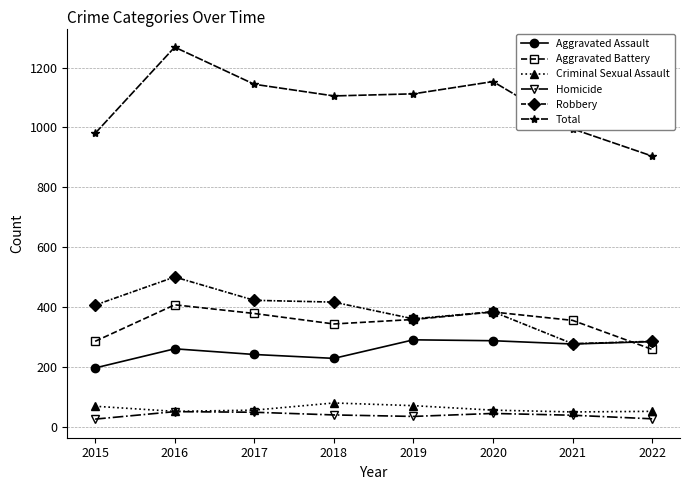

Which series has the largest range (max minus min)?

Total